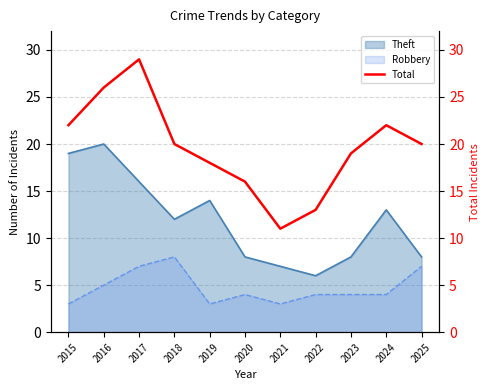

Rank the categories by value from lowest to highest.

2021, 2022, 2020, 2019, 2023, 2018, 2025, 2015, 2024, 2016, 2017